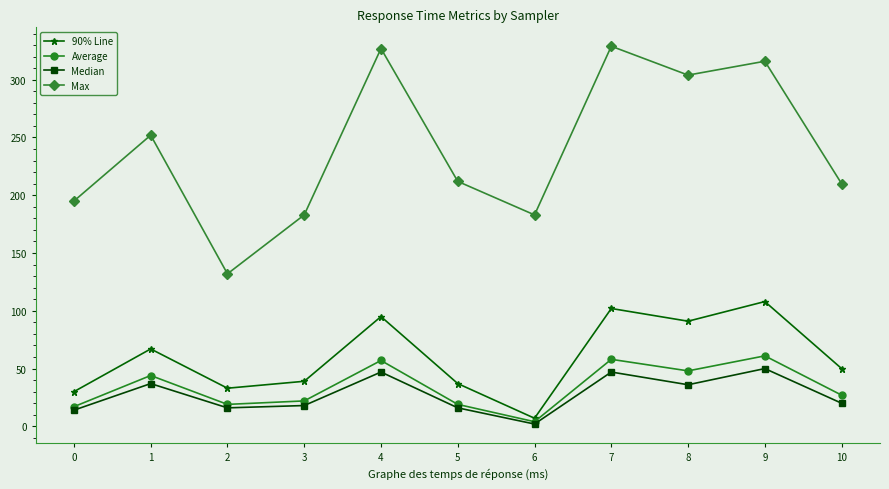

What is the difference between the maximum and minimum values in the 90% Line series?

101